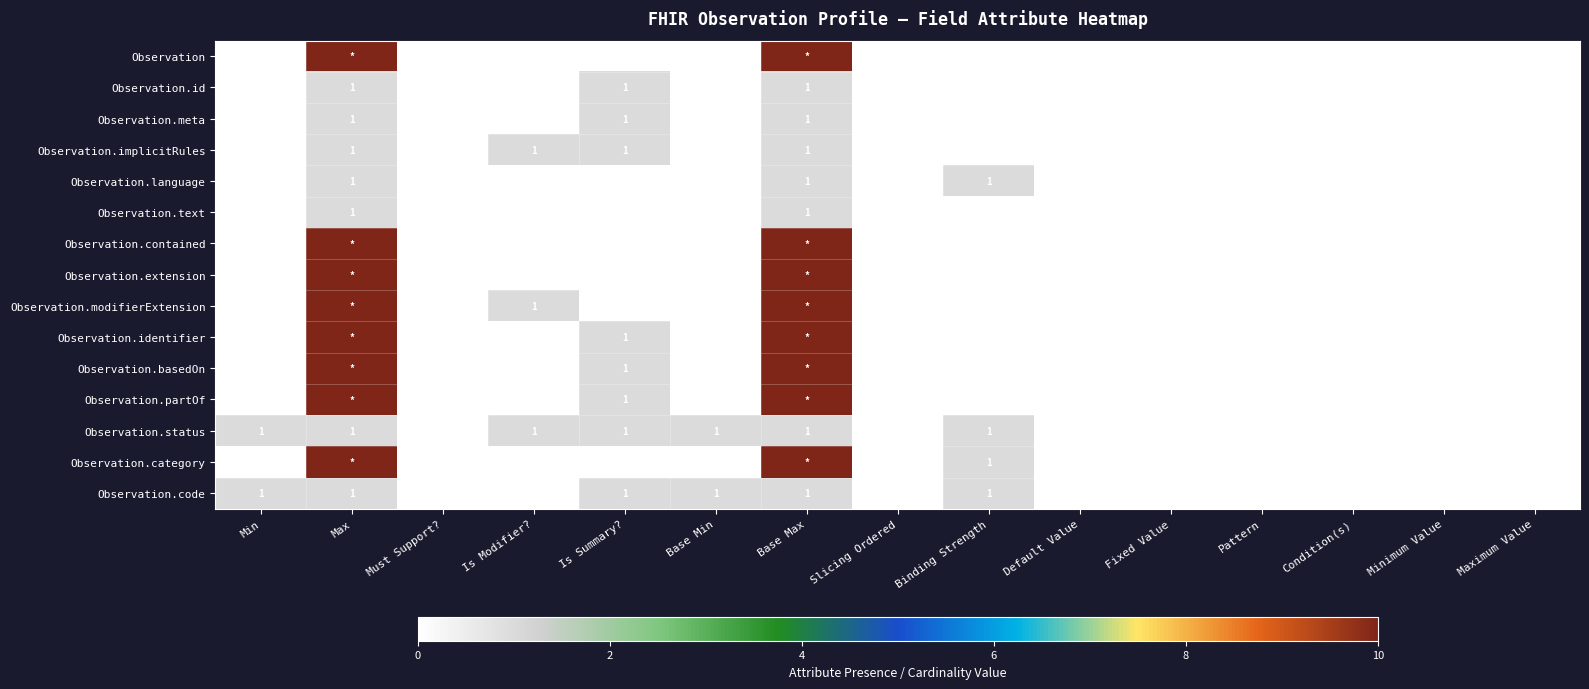

Is it true that Observation.text equals 0 at Max?

False